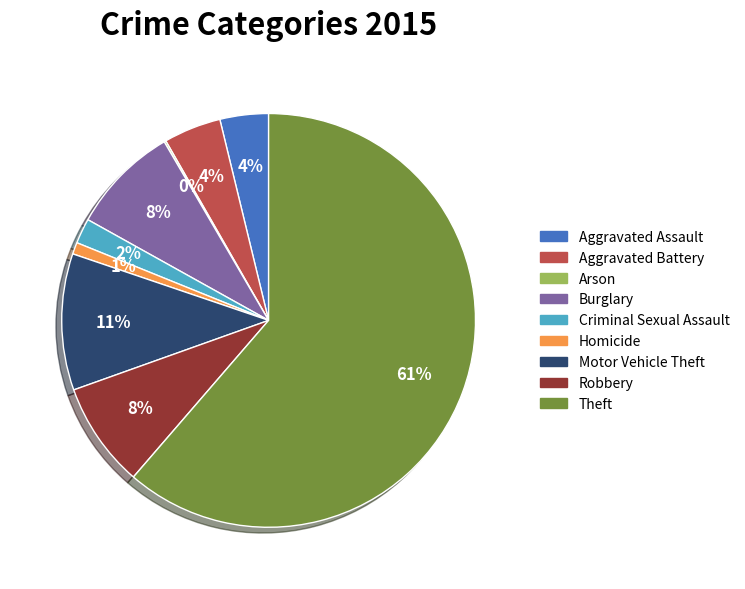

What percentage is the Robbery slice, to the nearest percent?

8%